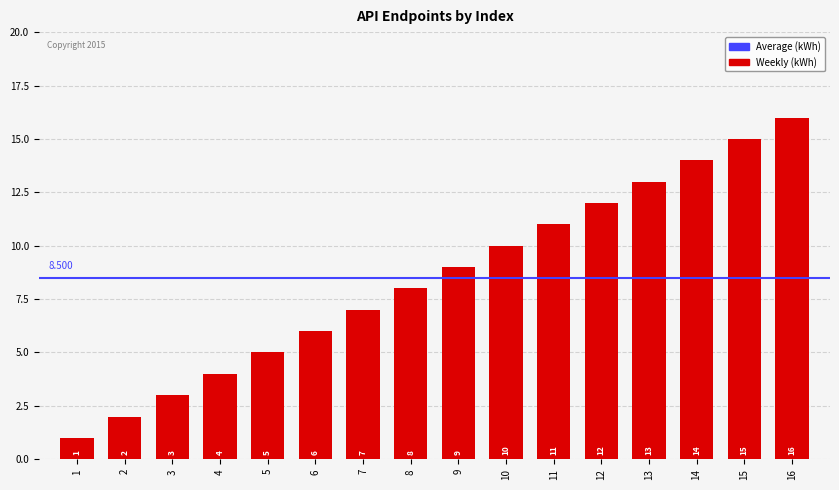

List the labels in order of value, largest first.

16, 15, 14, 13, 12, 11, 10, 9, 8, 7, 6, 5, 4, 3, 2, 1